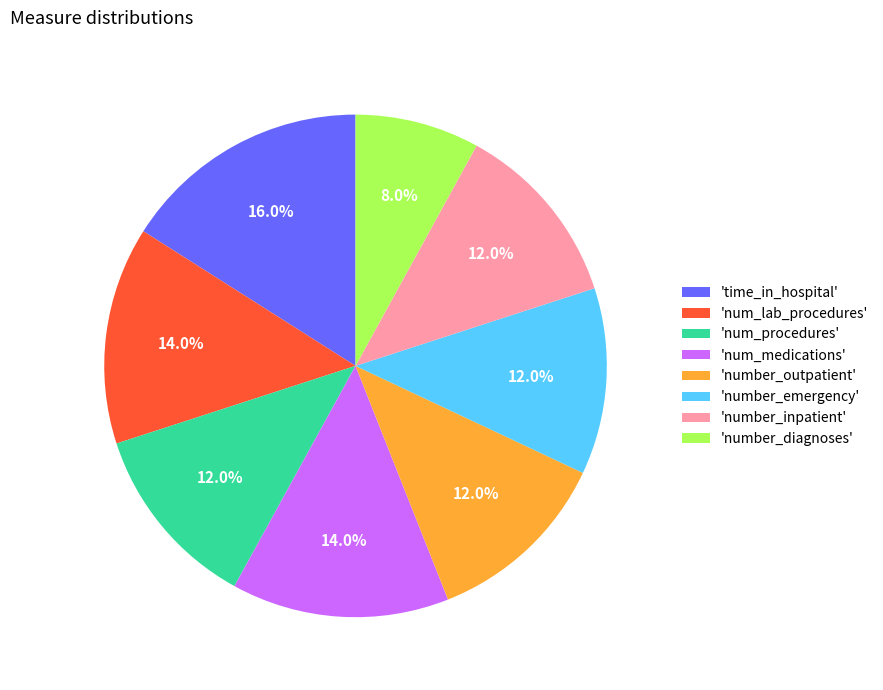

What percentage is NOT represented by 'num_procedures'?

88.0%